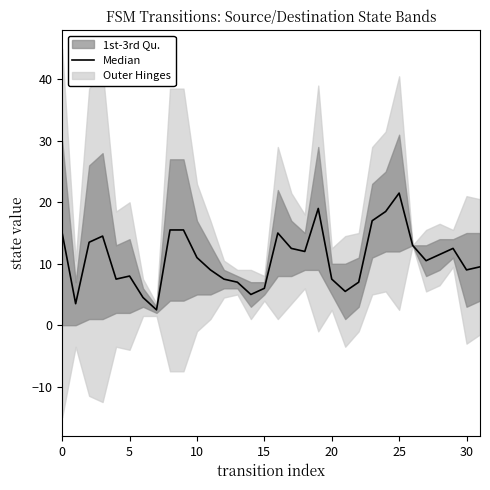

What is the label of the 5th point from the right?

27